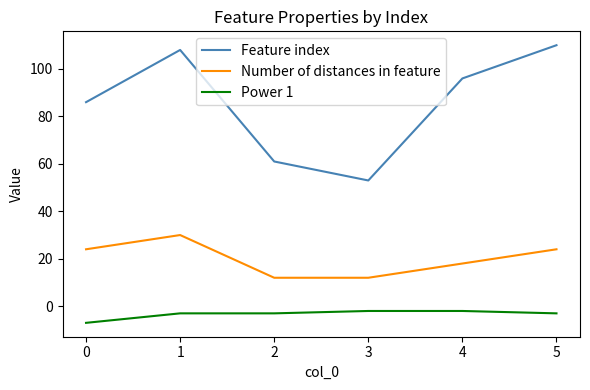

Where is the first local maximum for Number of distances in feature?

1